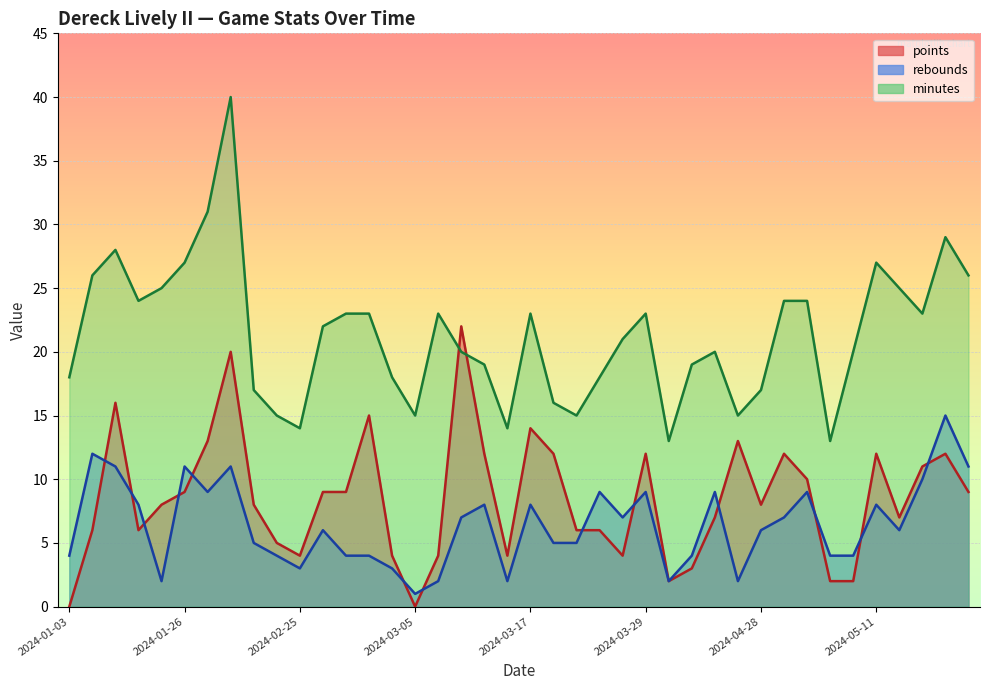

How many intersections are there between minutes and points?

2